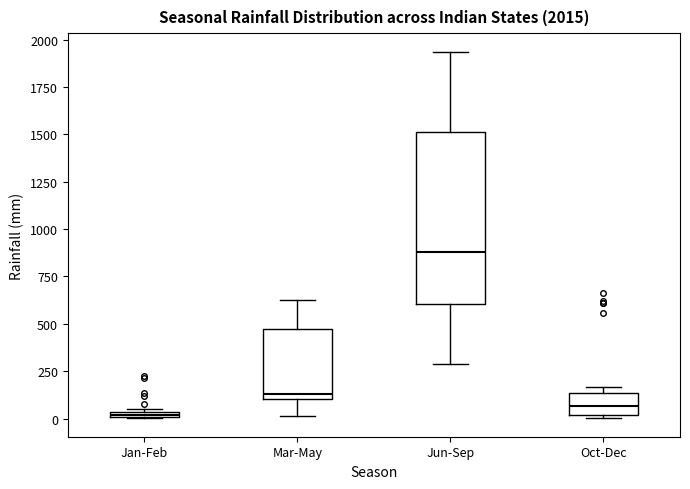

Which box is the tallest, from its lower edge to its upper edge?

Jun-Sep